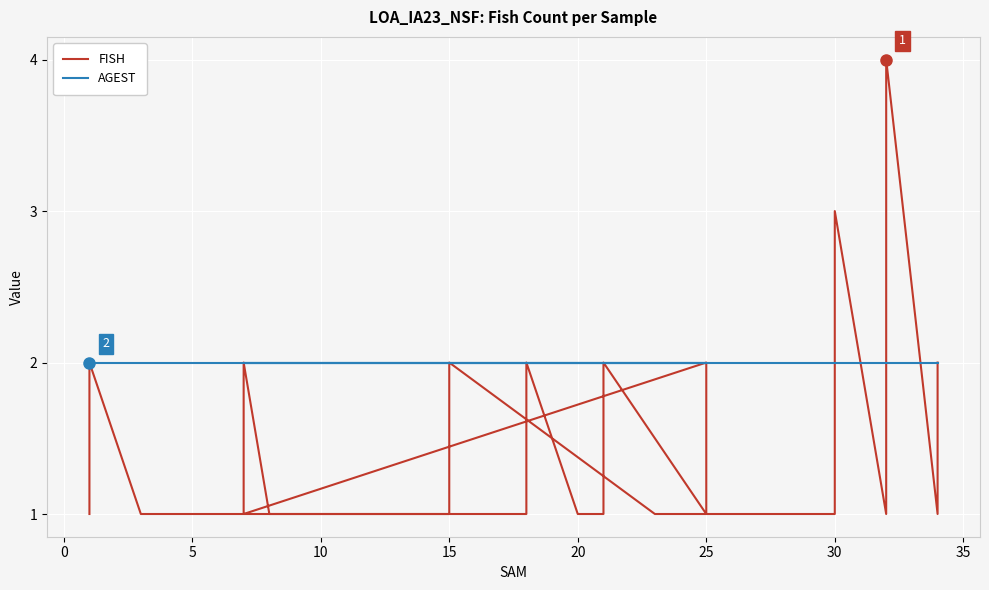

What is the value of the AGEST point at the 13th from the left?

2